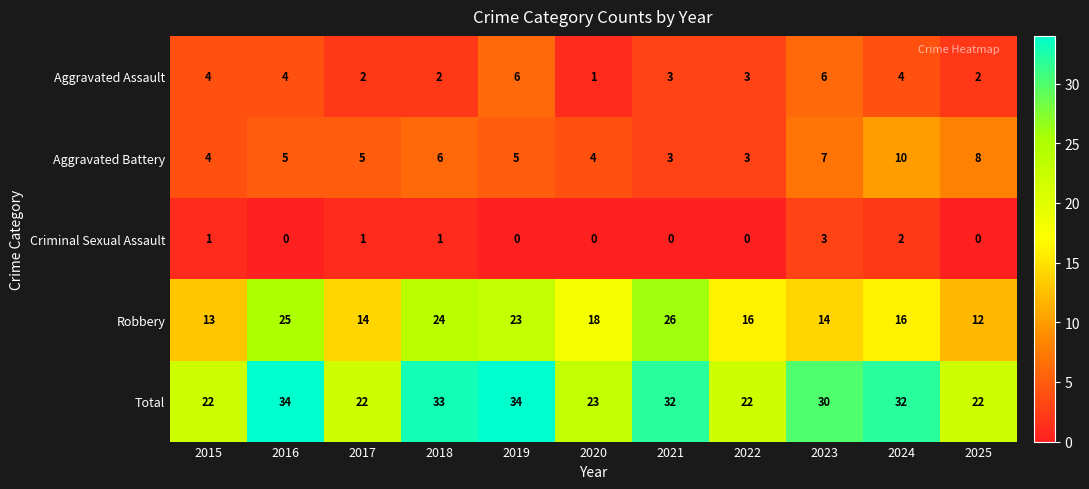

Is it true that Criminal Sexual Assault equals 0 at 2020?

True